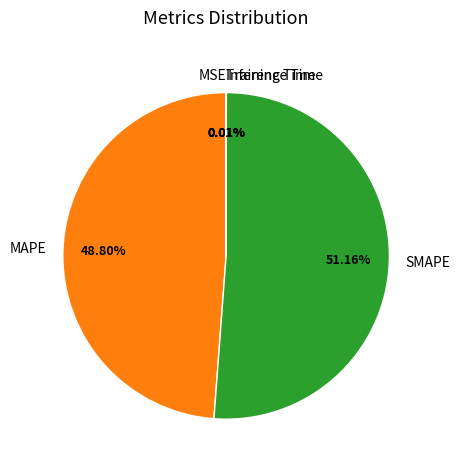

The SMAPE slice represents 59% of the pie. True or false?

False